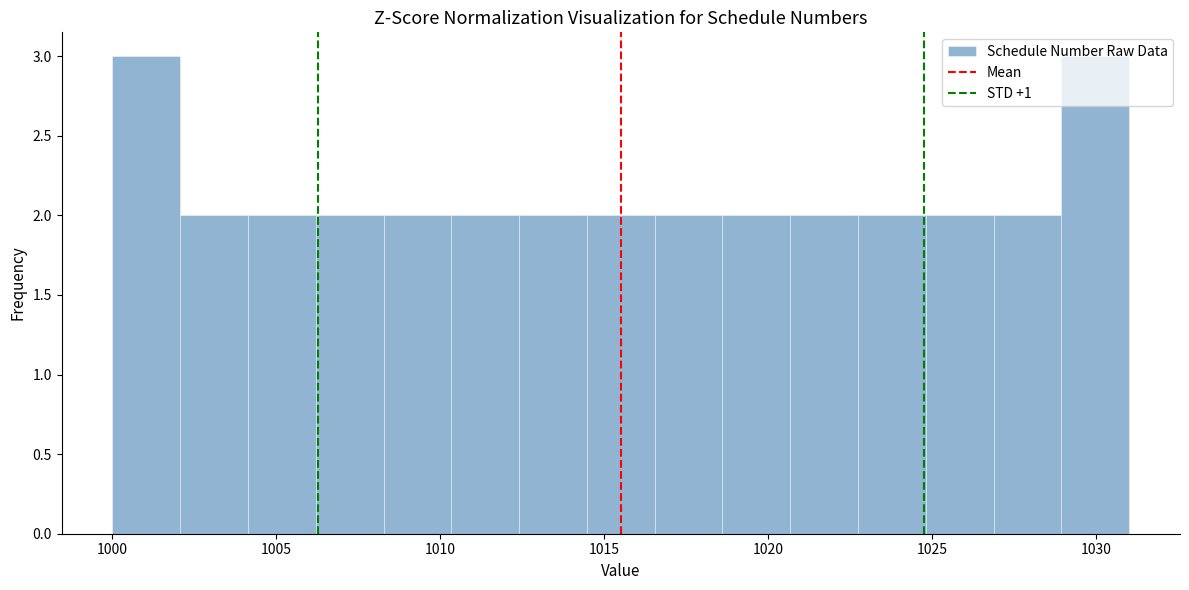

Reading left to right, transcribe this chart: for each bar, give the range it covers on the x-axis and its height. Neither the bar edges nor the heights are printed on the chart, so give them approximately, as read against the axes.

1000.0 to 1002.0: 3
1002.0 to 1004.0: 2
1004.0 to 1006.0: 2
1006.0 to 1008.5: 2
1008.5 to 1010.5: 2
1010.5 to 1012.5: 2
1012.5 to 1014.5: 2
1014.5 to 1016.5: 2
1016.5 to 1018.5: 2
1018.5 to 1020.5: 2
1020.5 to 1022.5: 2
1022.5 to 1025.0: 2
1025.0 to 1027.0: 2
1027.0 to 1029.0: 2
1029.0 to 1031.0: 3